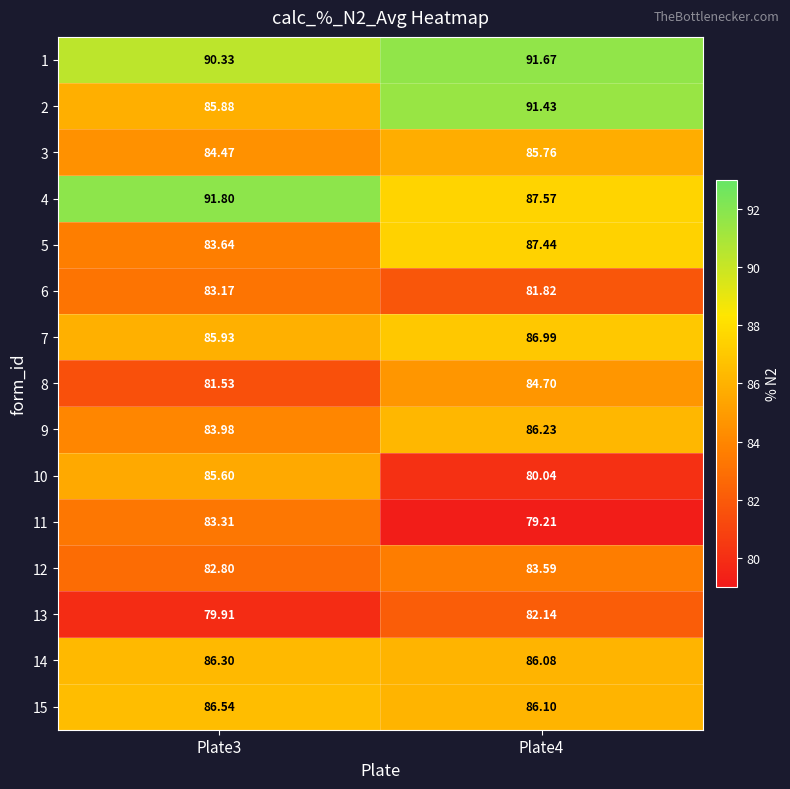

Is the value of 14 at Plate3 greater than the value of 11 at Plate4?

Yes